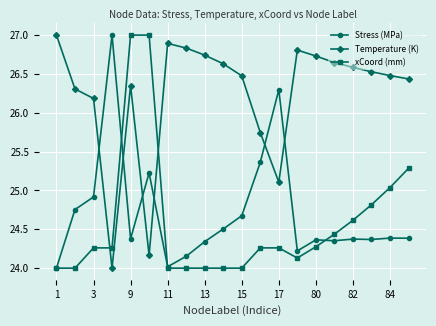

How many categories are shown in the chart?

20